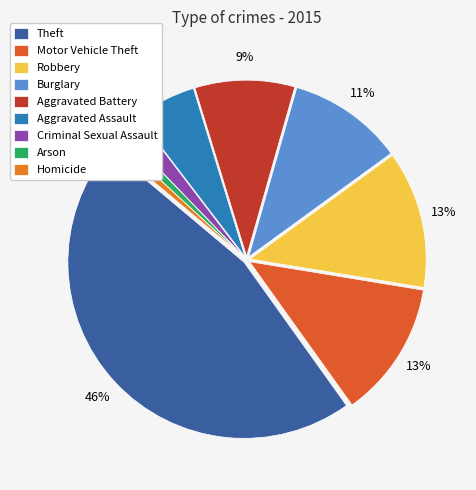

Which category has the biggest portion of the pie?

Theft